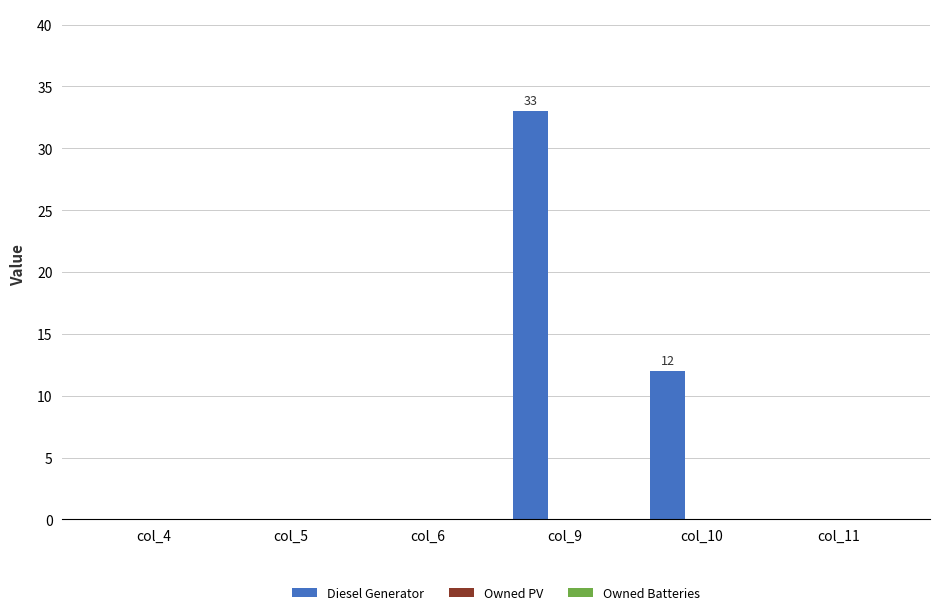

How many data points does each series have?

6